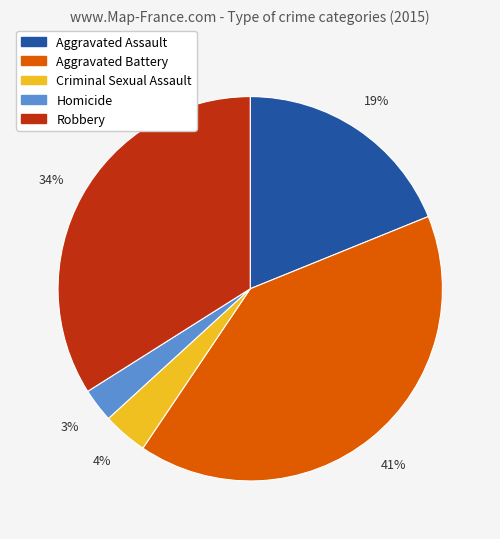

Is the sum of Homicide and Criminal Sexual Assault greater than half?

No